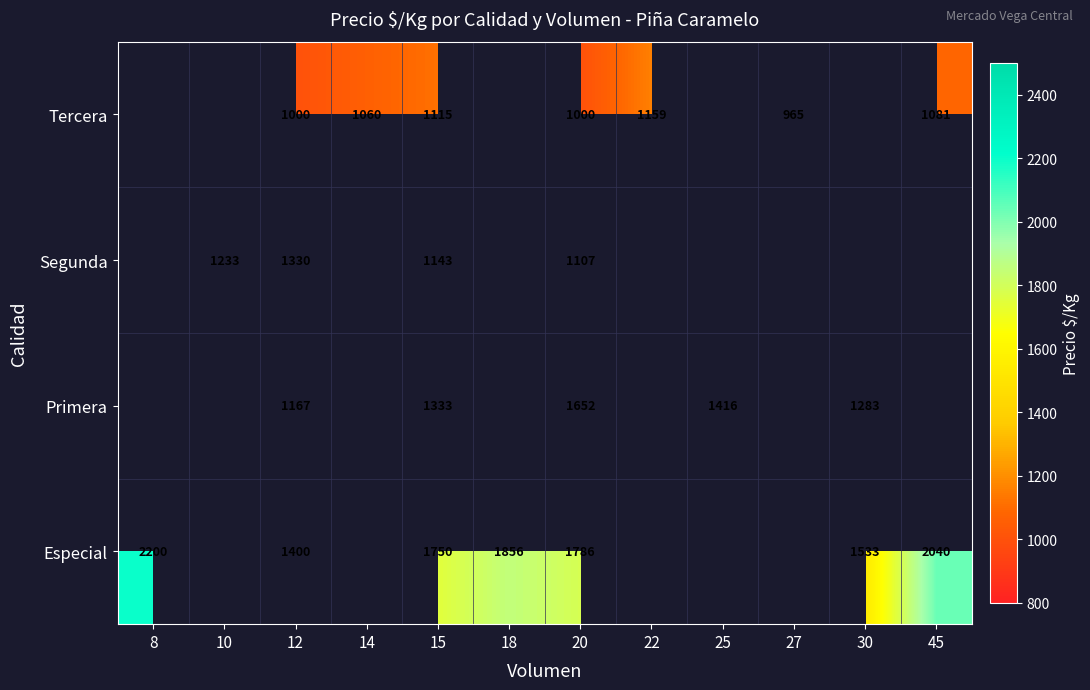

Is the value of Tercera at 22 greater than the value of Especial at 15?

No